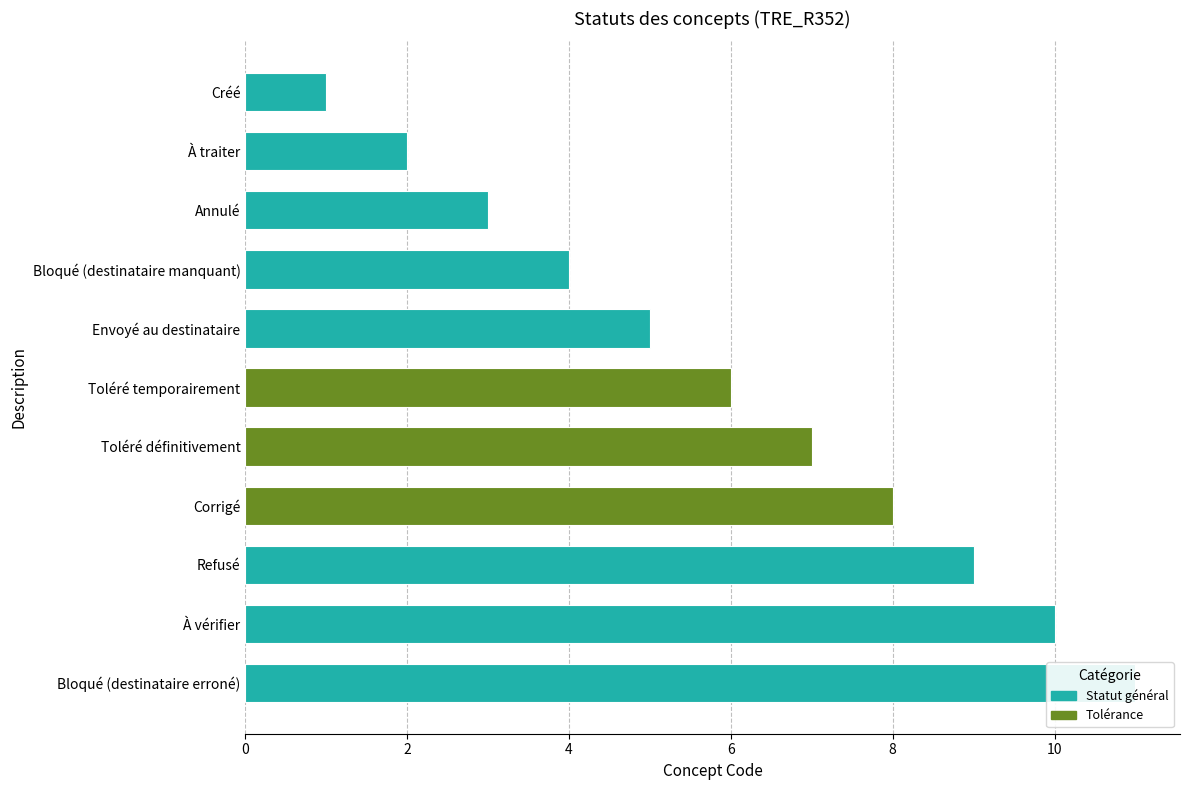

The value at Refusé is 9. True or false?

True